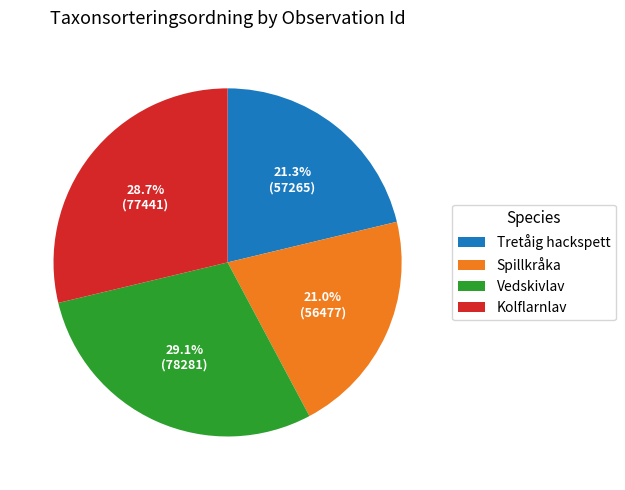

What percentage is NOT represented by Tretåig hackspett?

78.7%